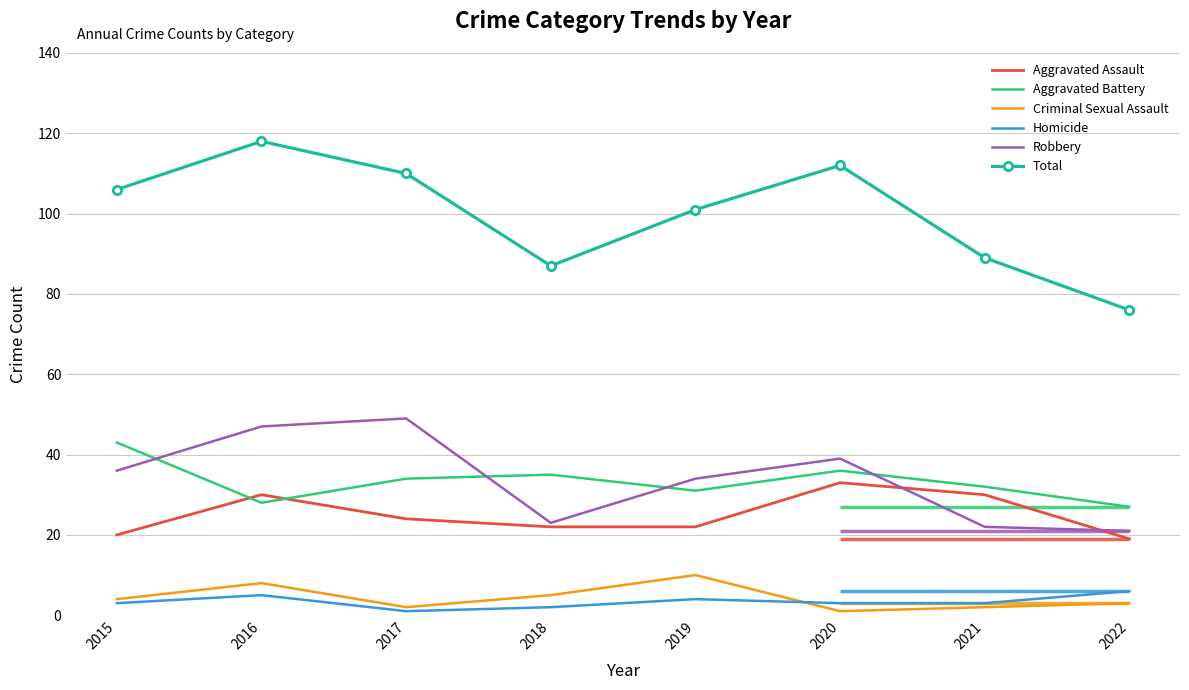

Reading left to right, extract all data points from this chart.

Aggravated Assault: 20	30	24	22	22	33	30	19
Aggravated Battery: 43	28	34	35	31	36	32	27
Criminal Sexual Assault: 4	8	2	5	10	1	2	3
Homicide: 3	5	1	2	4	3	3	6
Robbery: 36	47	49	23	34	39	22	21
Total: 106	118	110	87	101	112	89	76